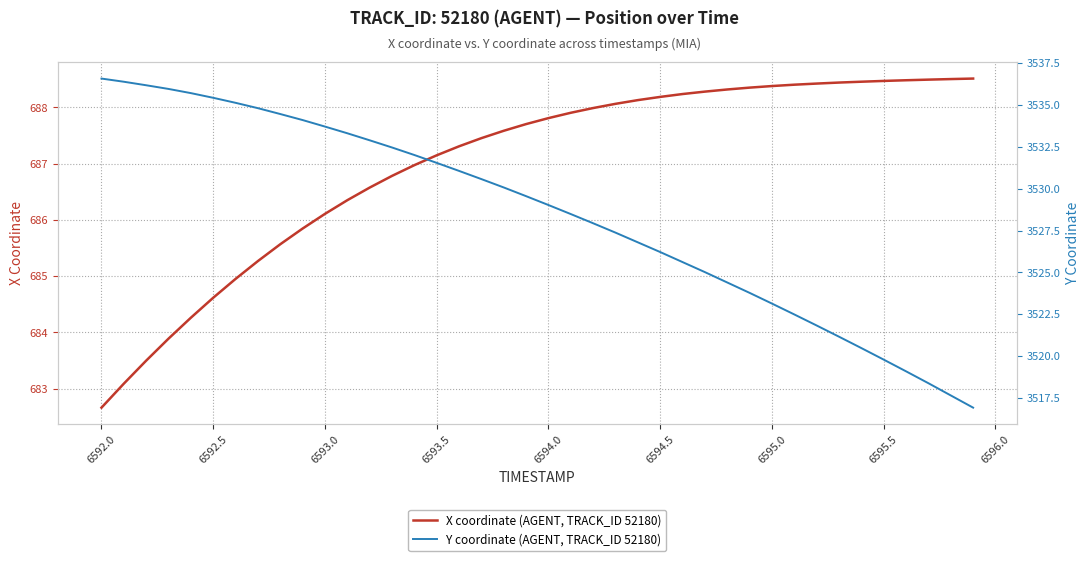

True or false: Y coordinate (AGENT, TRACK_ID 52180) and X coordinate (AGENT, TRACK_ID 52180) cross at least once.

False